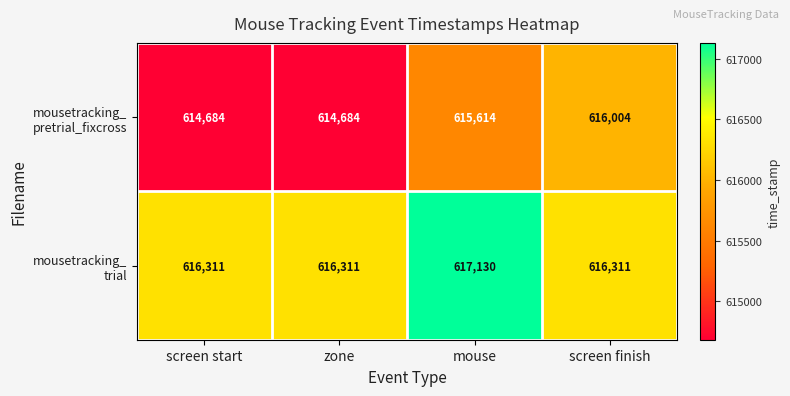

What is the minimum value shown in the chart?

614684